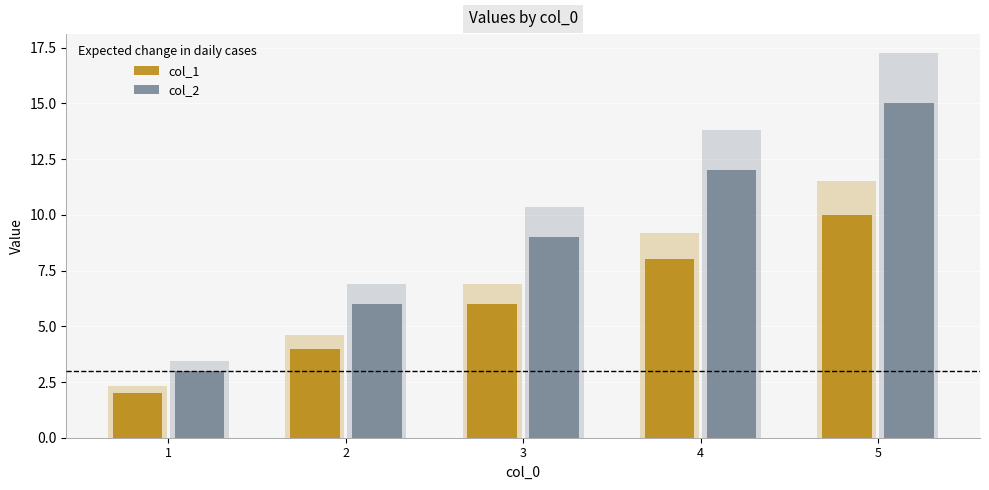

Reading left to right, list all the values displayed in this chart.

col_1: 1=2	2=4	3=6	4=8	5=10
col_2: 1=3	2=6	3=9	4=12	5=15